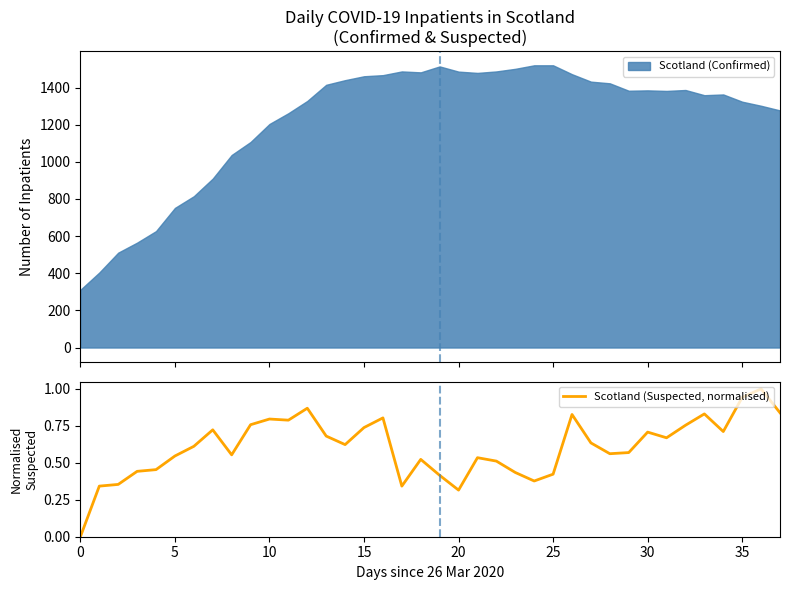

The Scotland (Suspected, normalised) series shows -0.7 at 0. True or false?

False